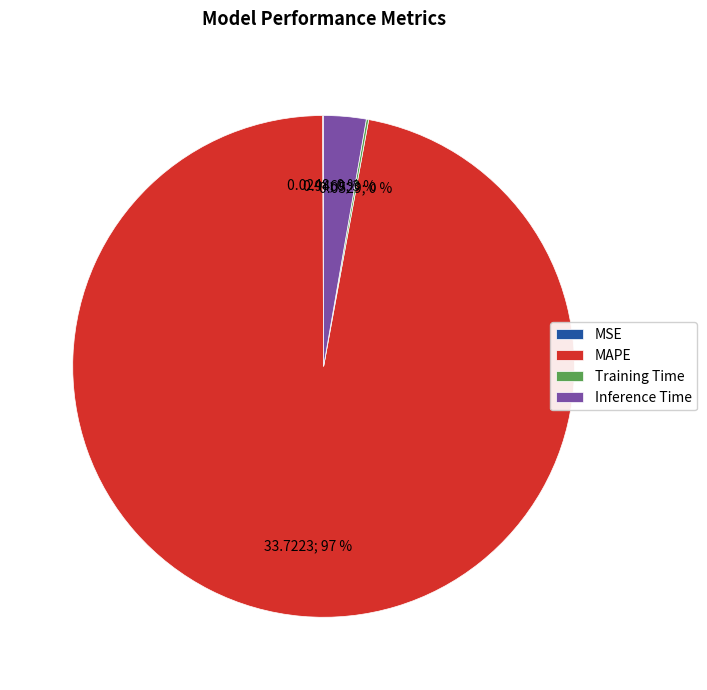

To the nearest percent, what is the average slice percentage?

25%